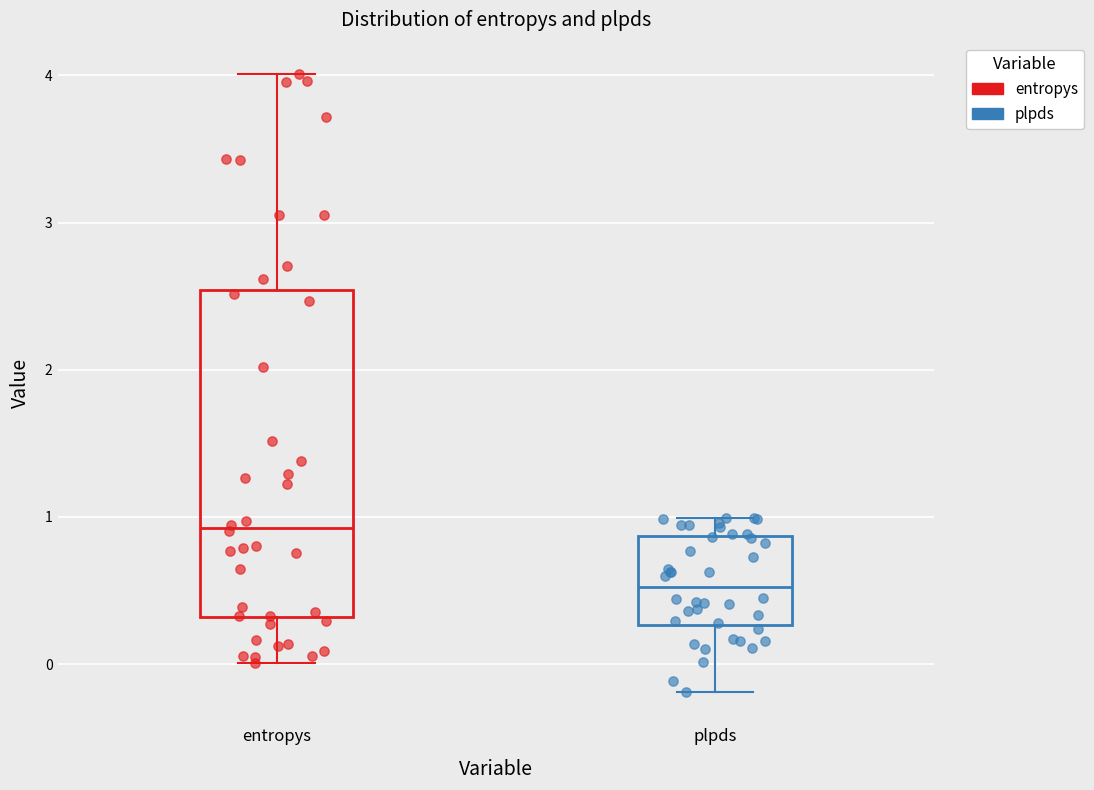

Which box is the tallest, from its lower edge to its upper edge?

entropys